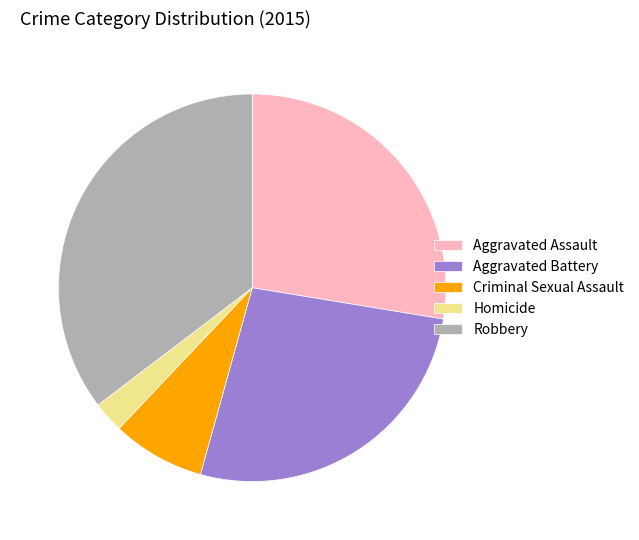

What is the largest slice in the pie chart?

Robbery